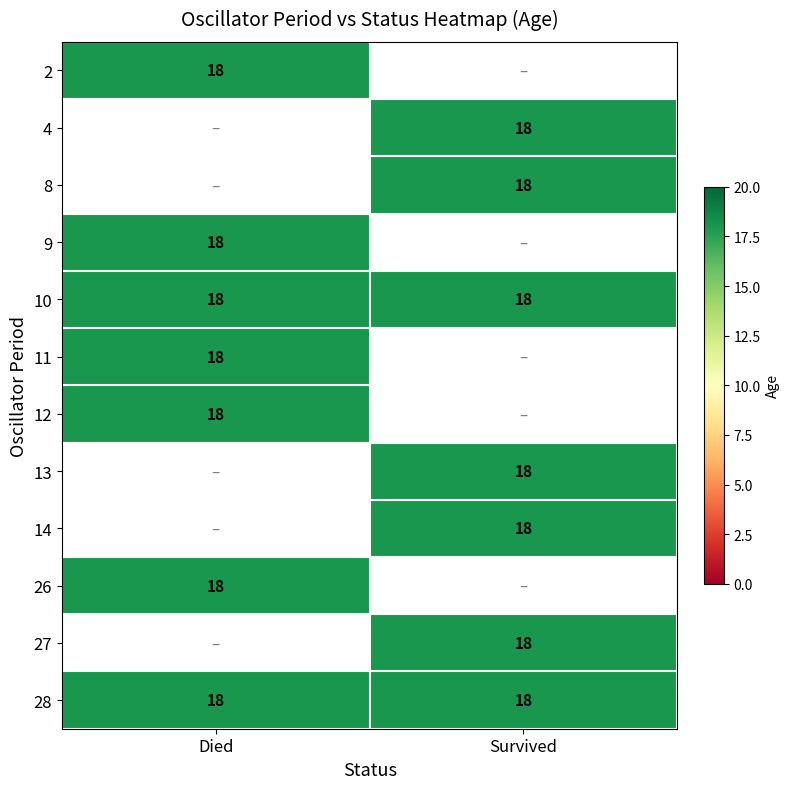

The value of 12 at Died is 18. True or false?

True